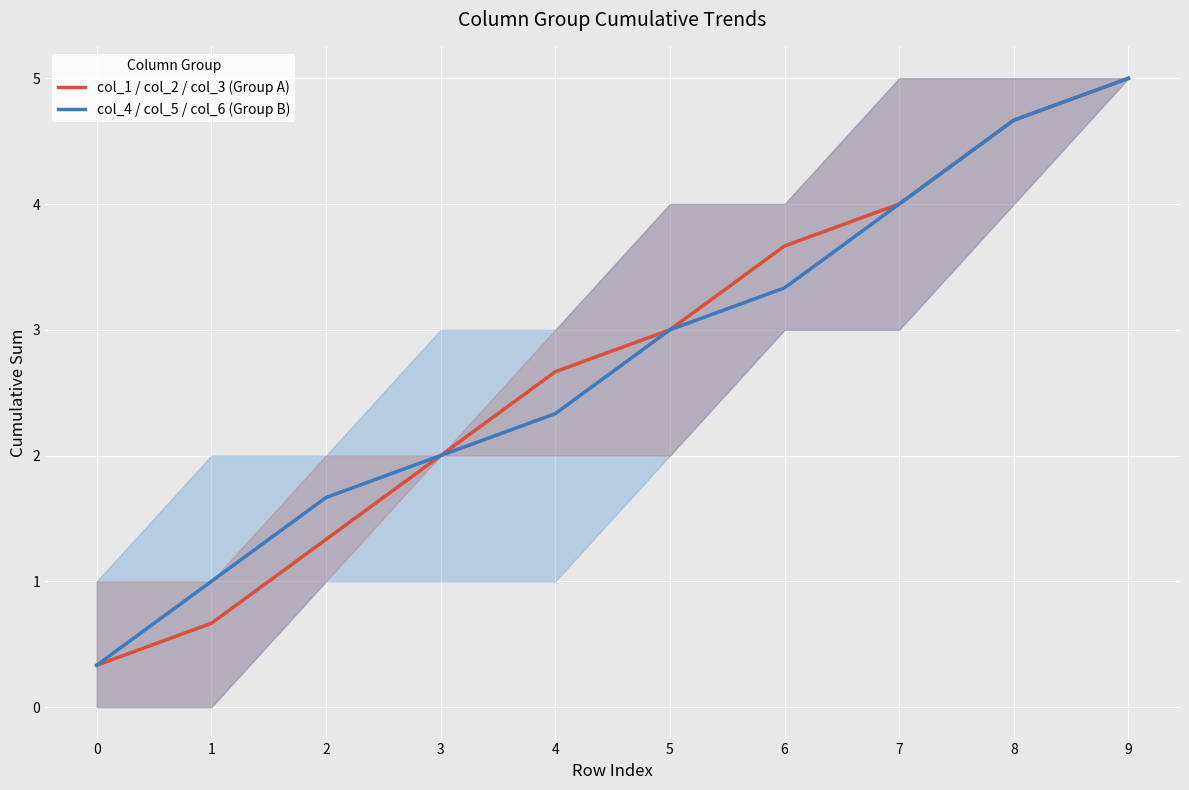

What is the sum of the col_1 / col_2 / col_3 (Group A) values at 3 and 7?

6.0